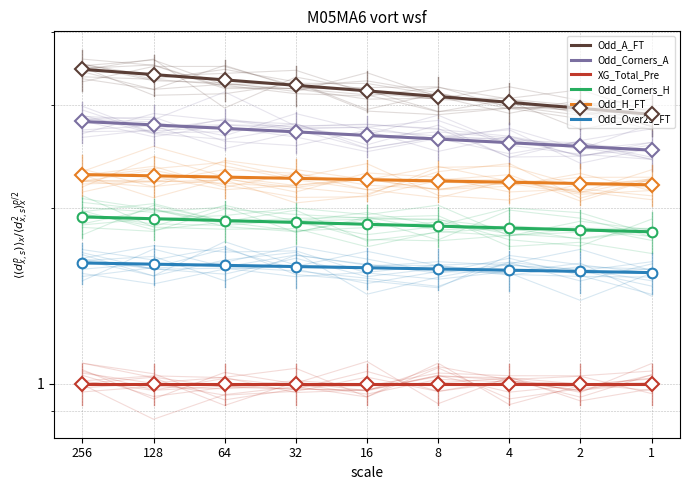

Is the value of Odd_Corners_A at 4 greater than the value of Odd_Corners_H at 16?

Yes